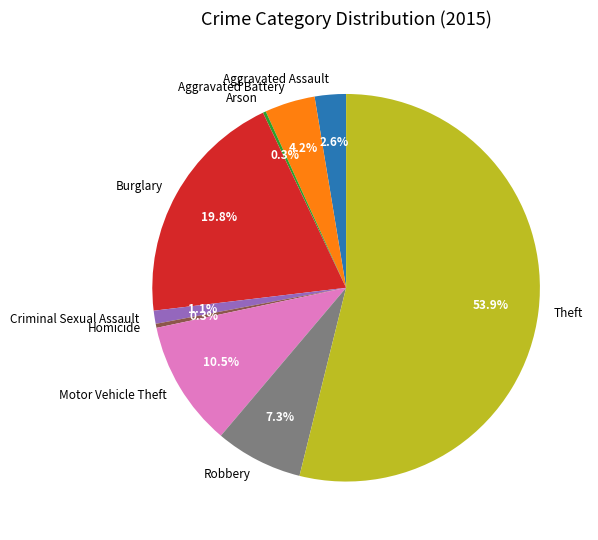

What is the ratio of the value at Theft to the value at Burglary?

2.7